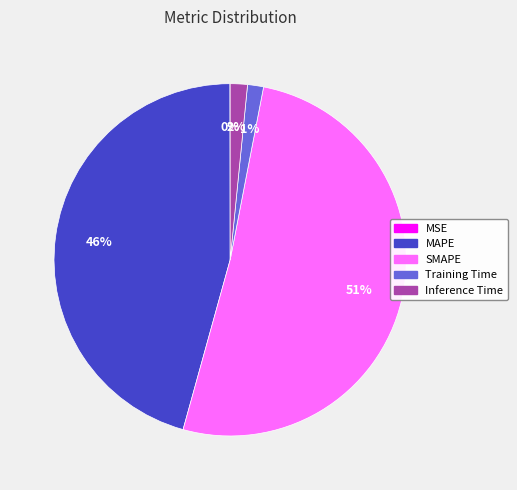

To the nearest percent, what is the average slice percentage?

20%